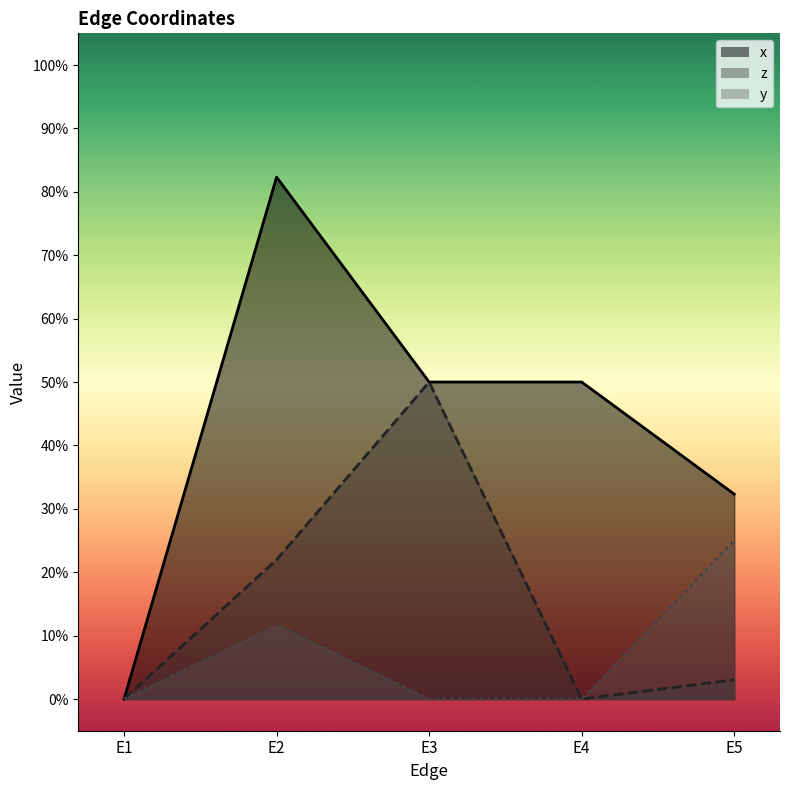

How many values in y are above zero?

2